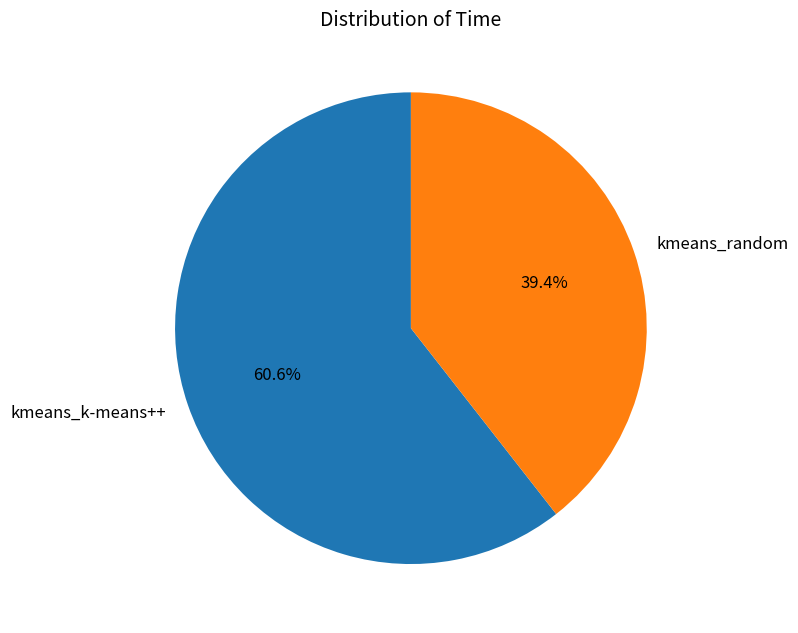

To the nearest percent, what portion does kmeans_k-means++ represent?

61%